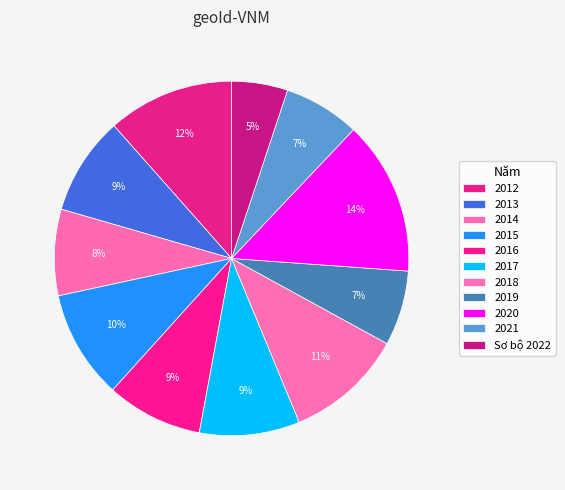

To the nearest percent, what is the combined percentage of 2019 and 2015?

17%